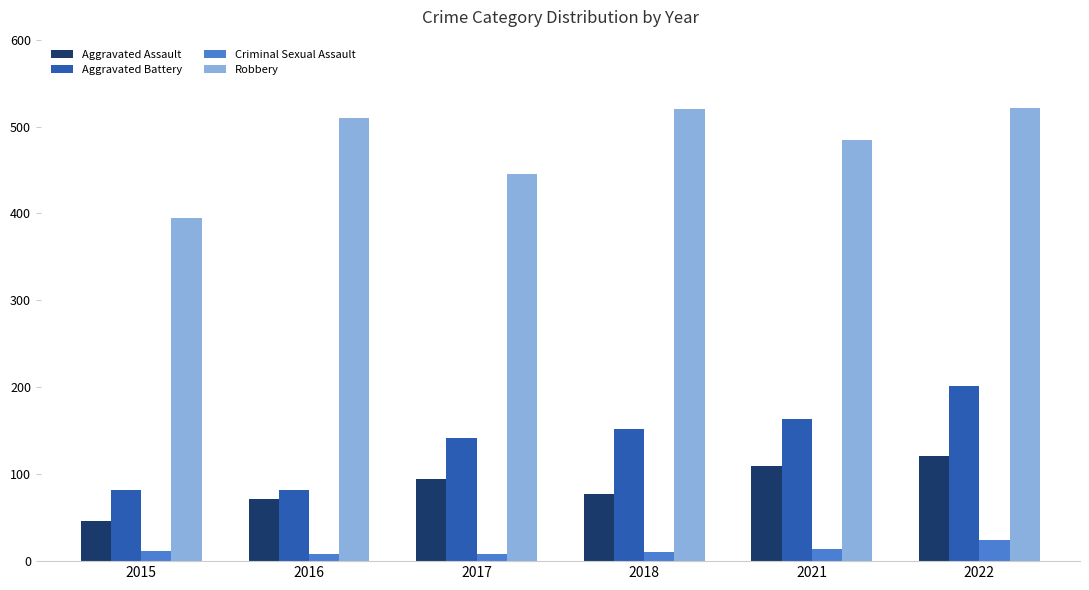

Which series has the widest spread of values?

Robbery